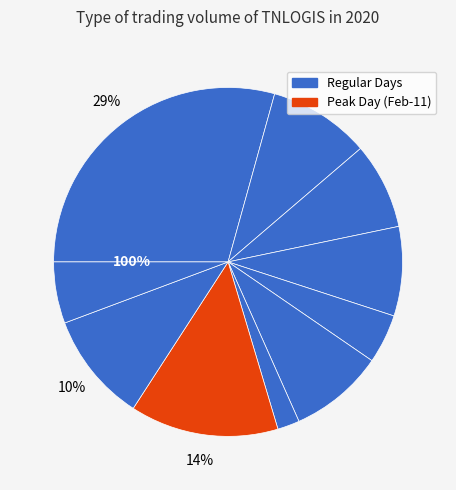

True or false: 2020-02-05 accounts for 8% of the total.

True